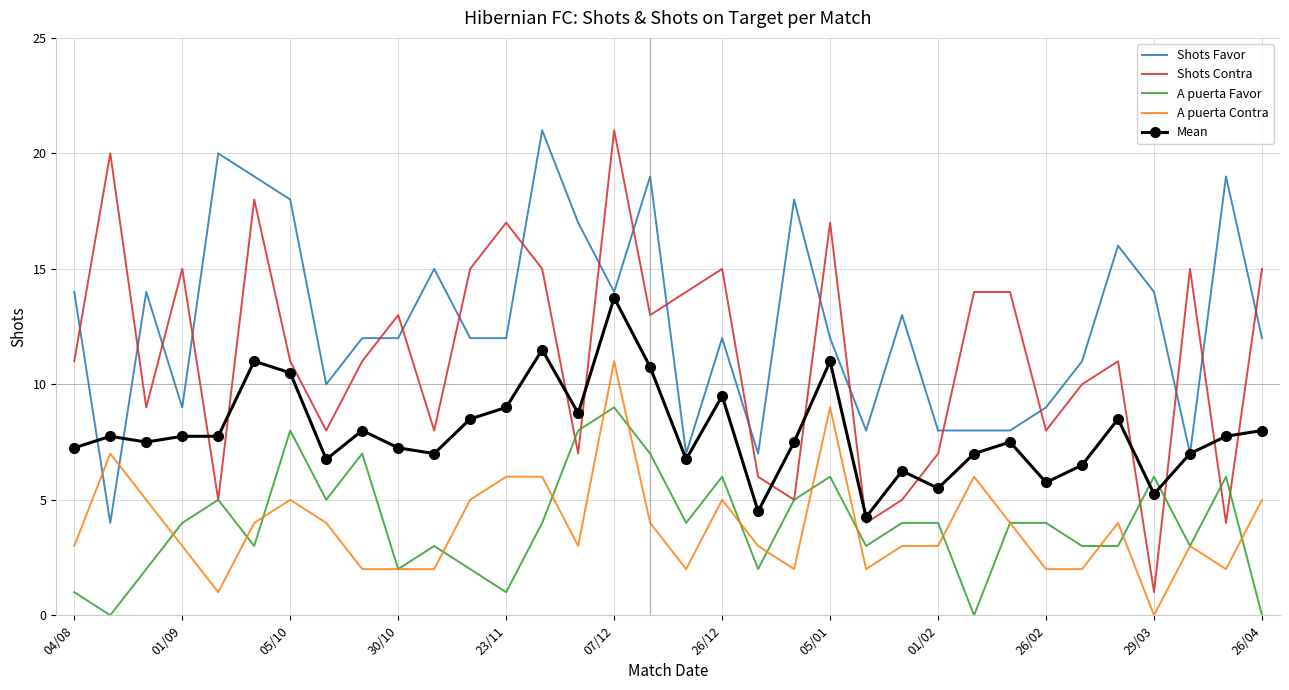

Which series ends up on top after the final intersection of A puerta Favor and A puerta Contra?

A puerta Contra